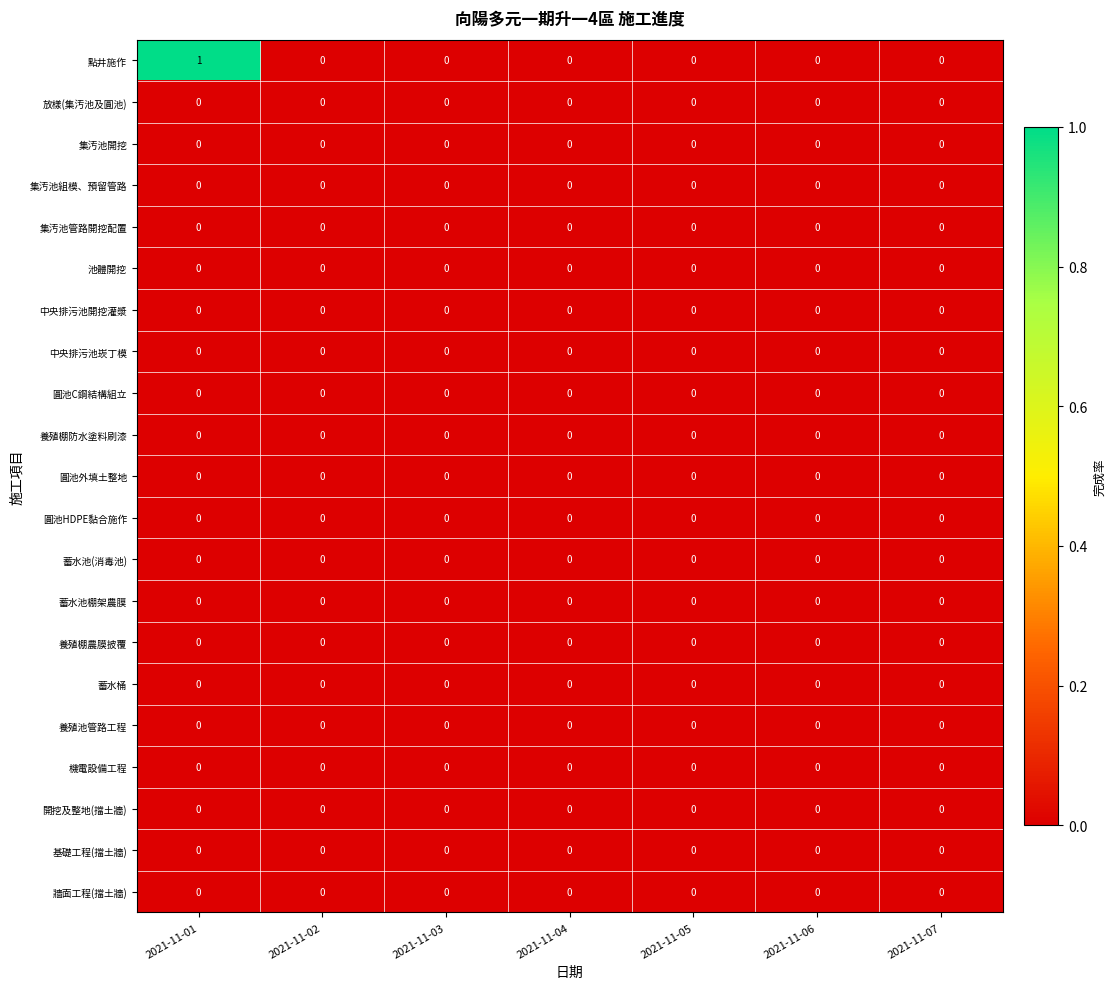

Is it true that 中央排污池開挖灌漿 equals 0 at 2021-11-06?

True